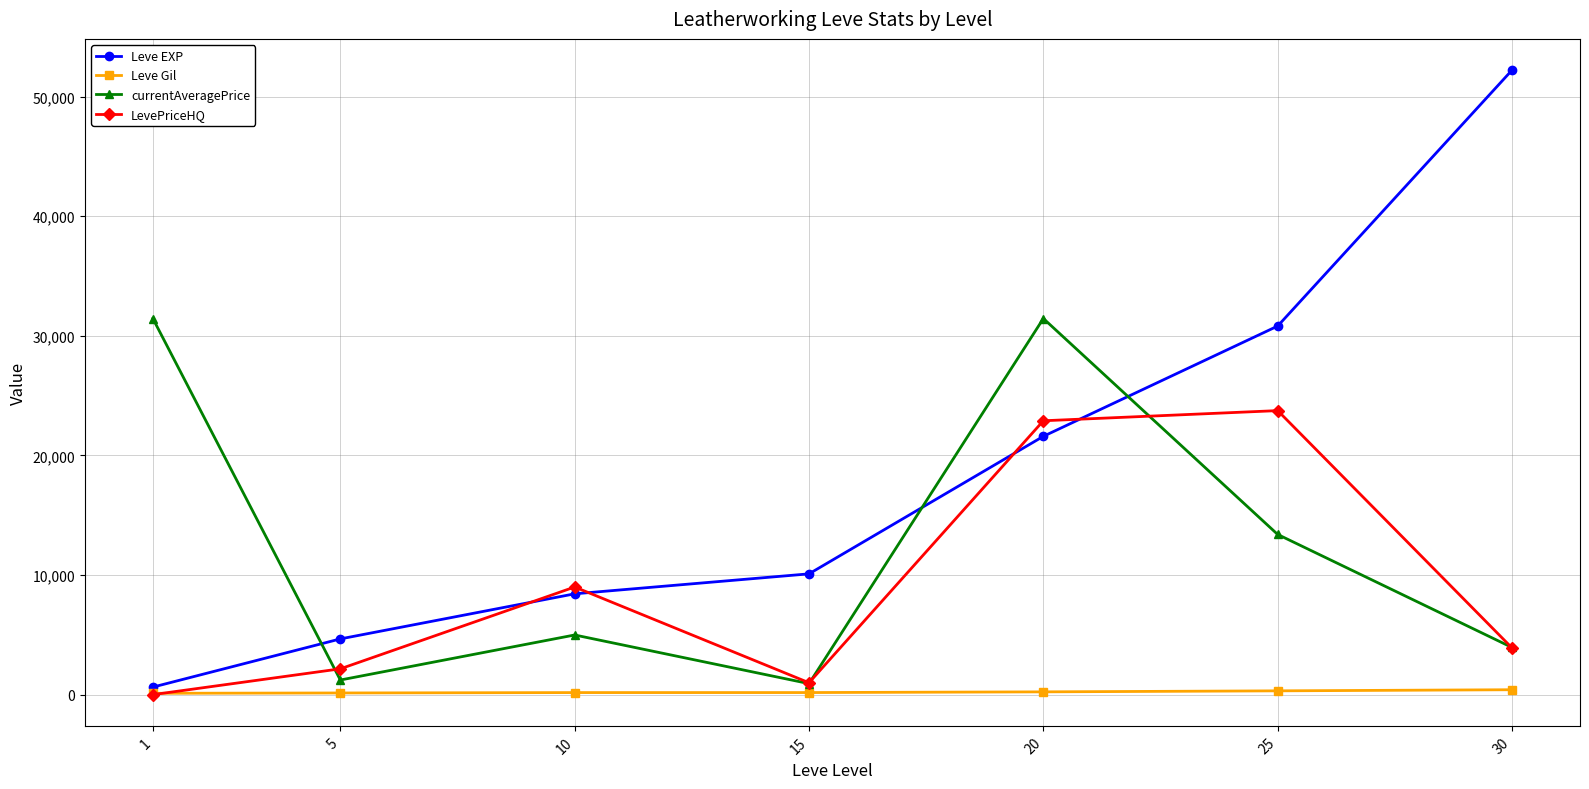

At which category is the sum across all series the highest?

20